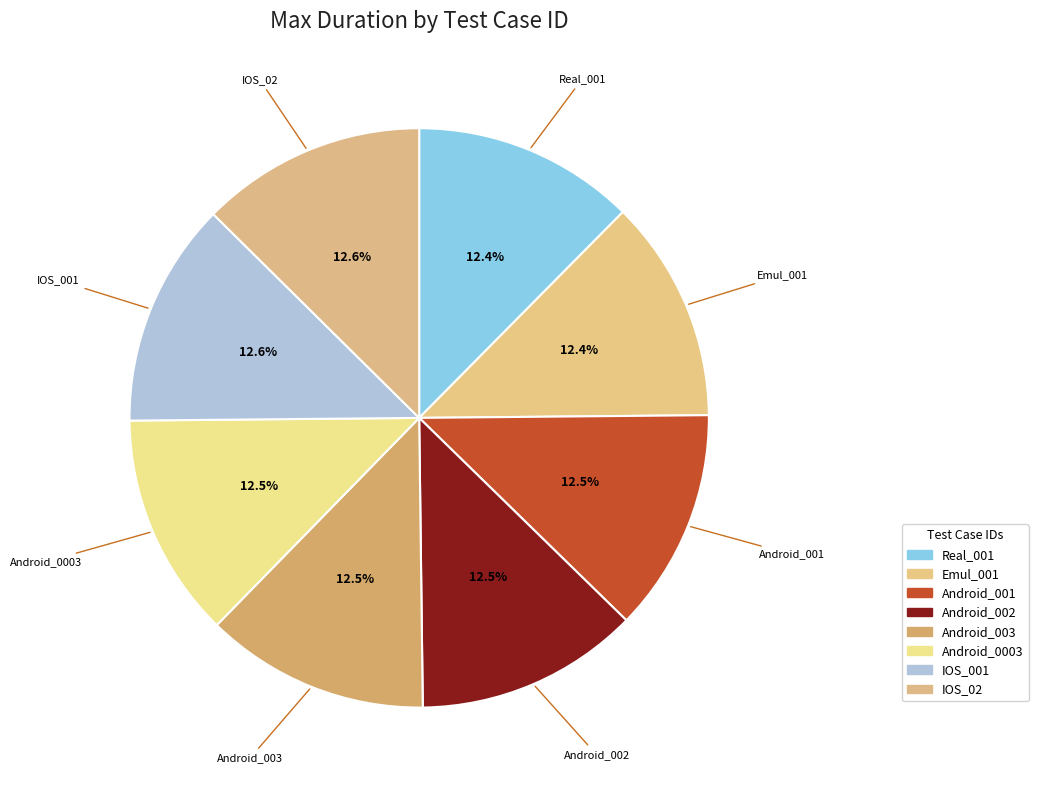

Approximately how many times larger is the value at Android_0003 compared to Android_001?

1.0